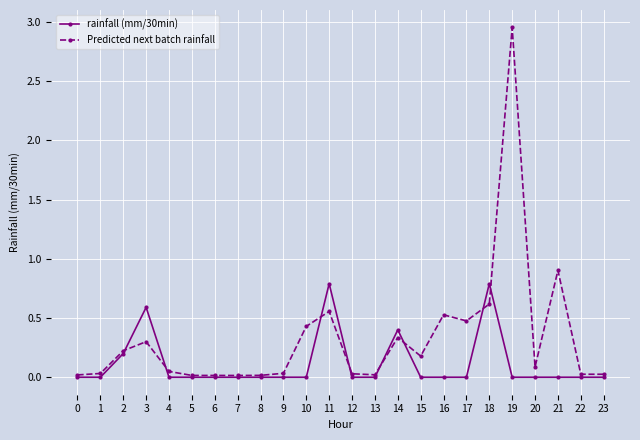

Which series has the widest spread of values?

Predicted next batch rainfall